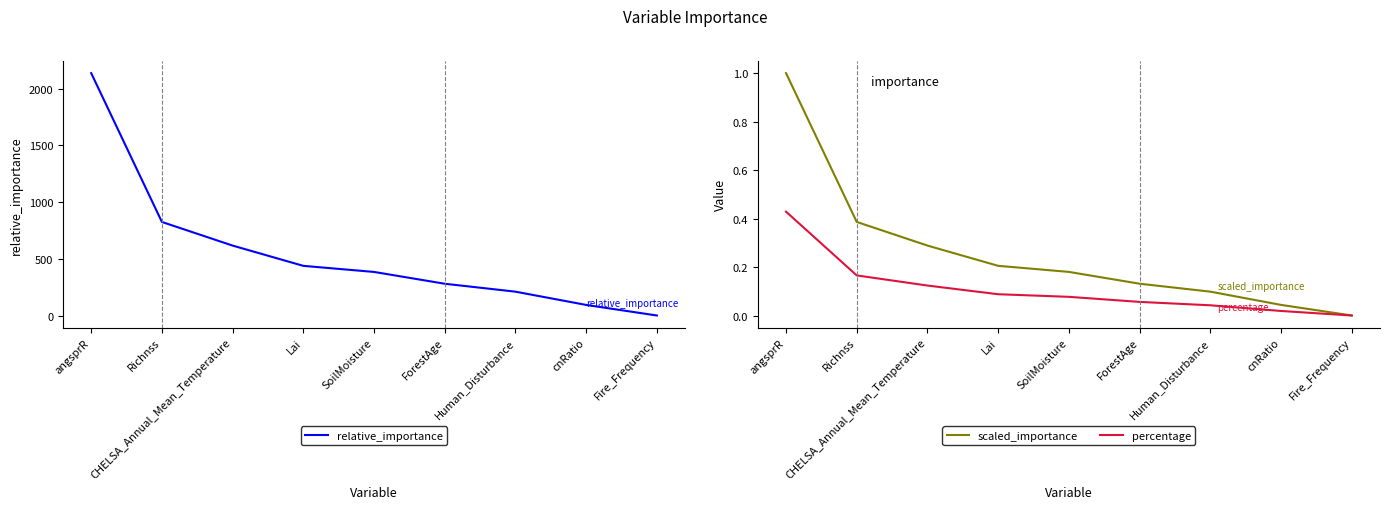

True or false: relative_importance and percentage intersect in this chart.

False